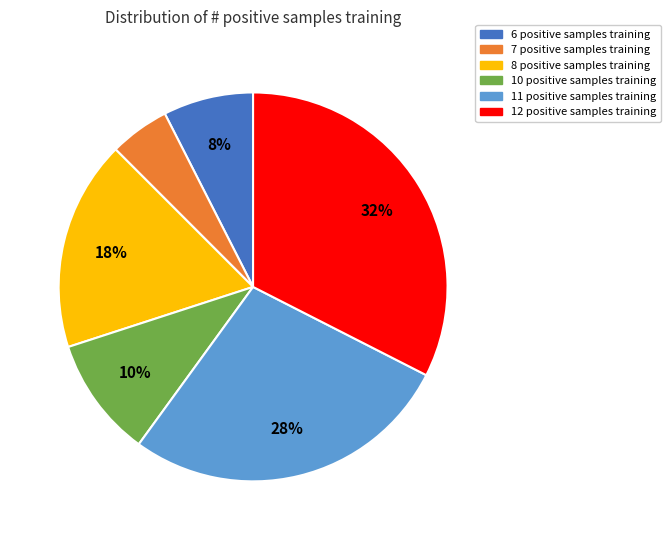

Which has a higher value, 6 positive samples or 11 positive samples?

11 positive samples